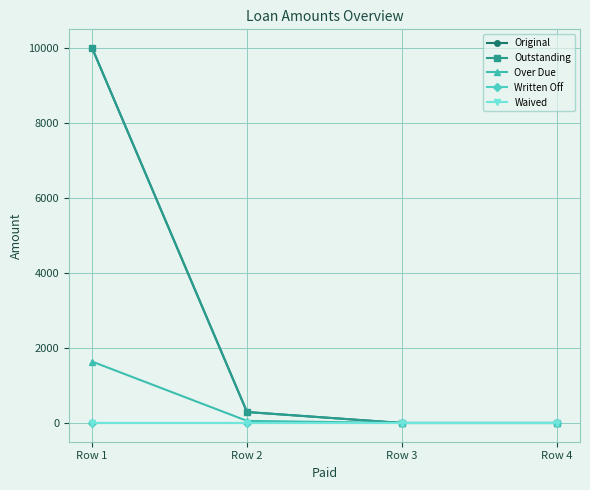

True or false: Outstanding and Waived cross at least once.

False